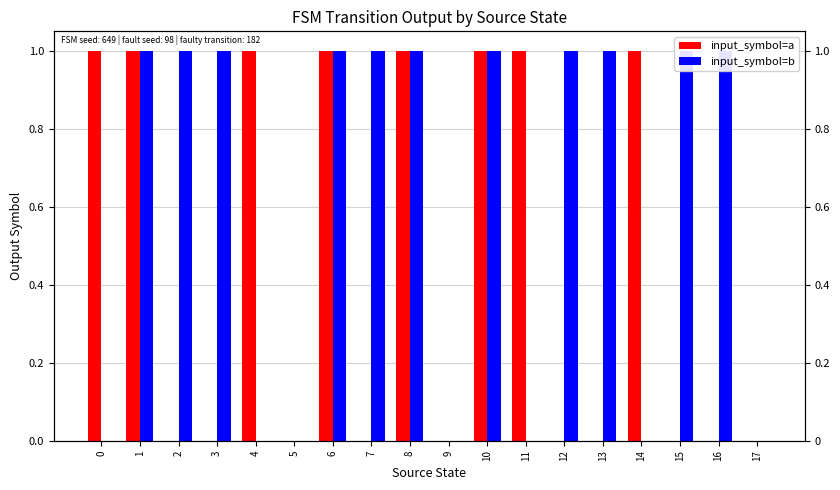

What is the difference between the second highest and second lowest values in the input_symbol=b series?

1